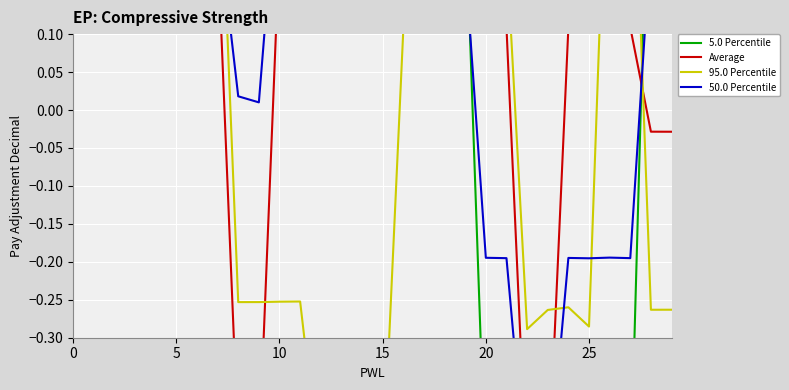

True or false: 5.0 Percentile has a value of 0.3 at 17.

True